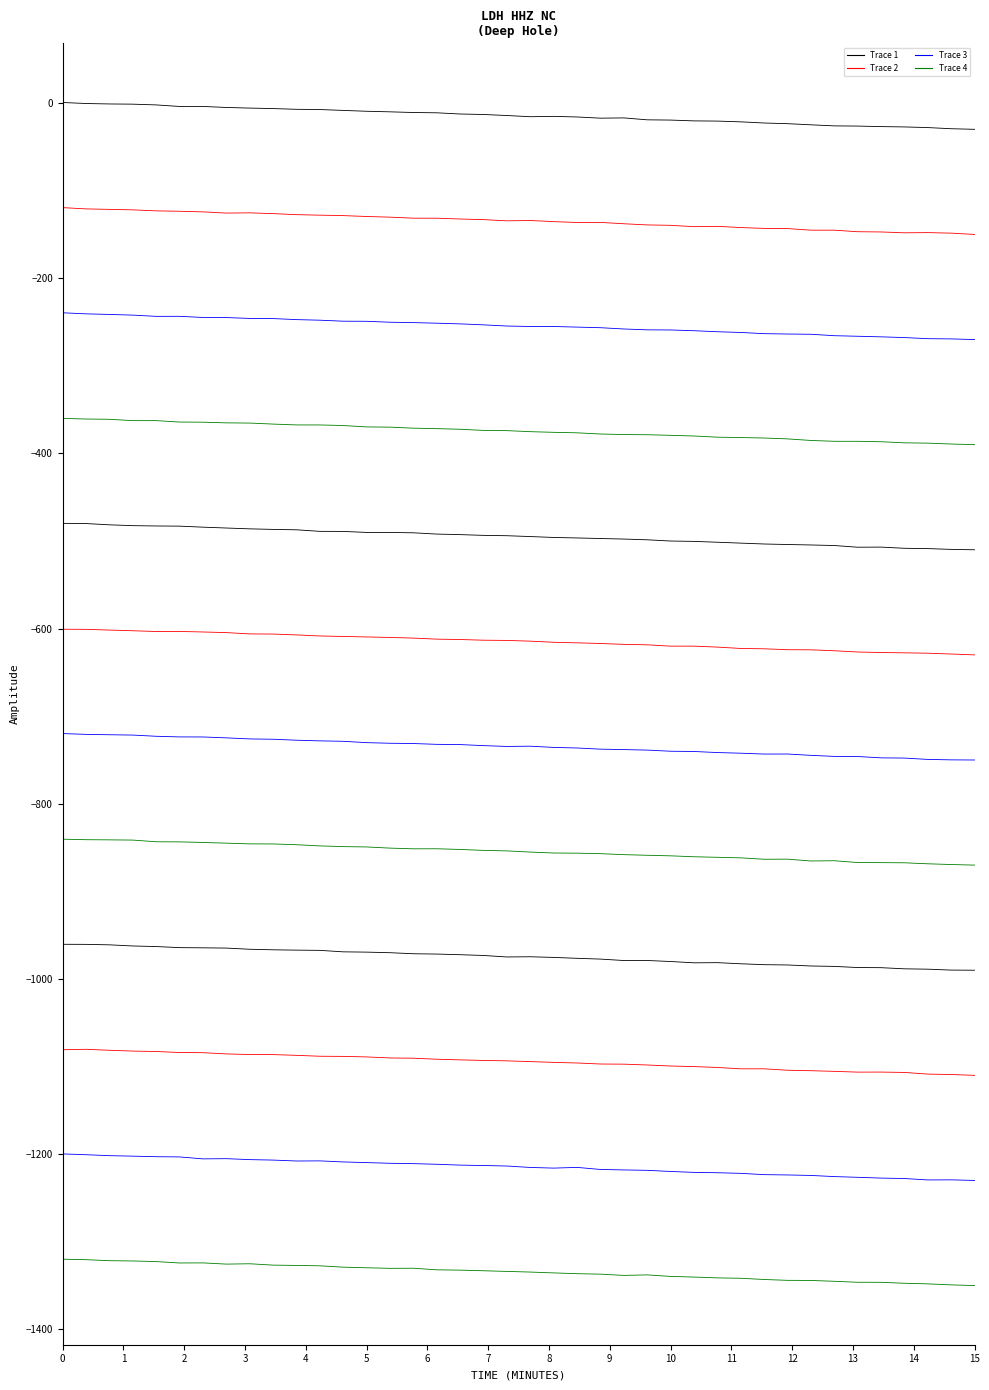

Does the chart have visible grid lines?

No